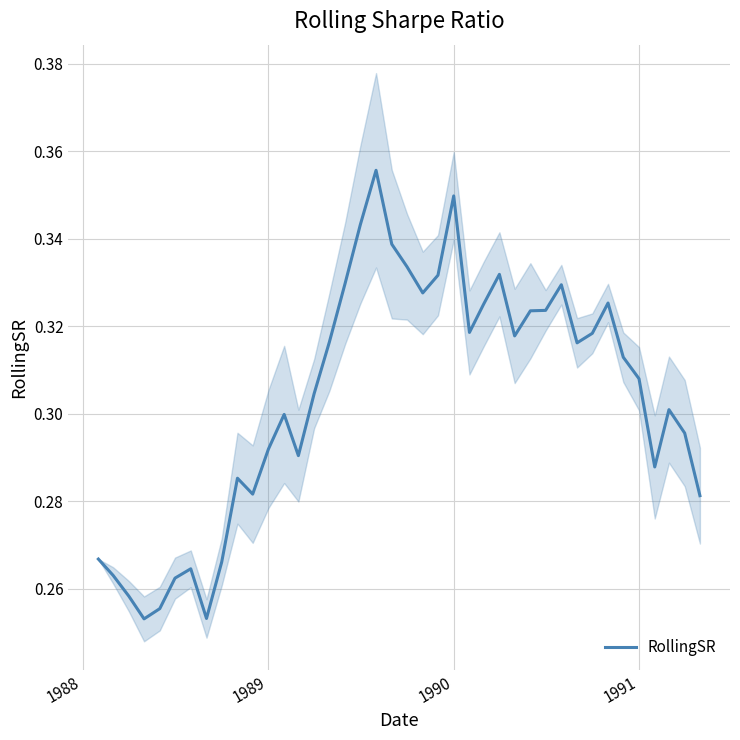

What is the difference between the maximum and second lowest values?

0.1